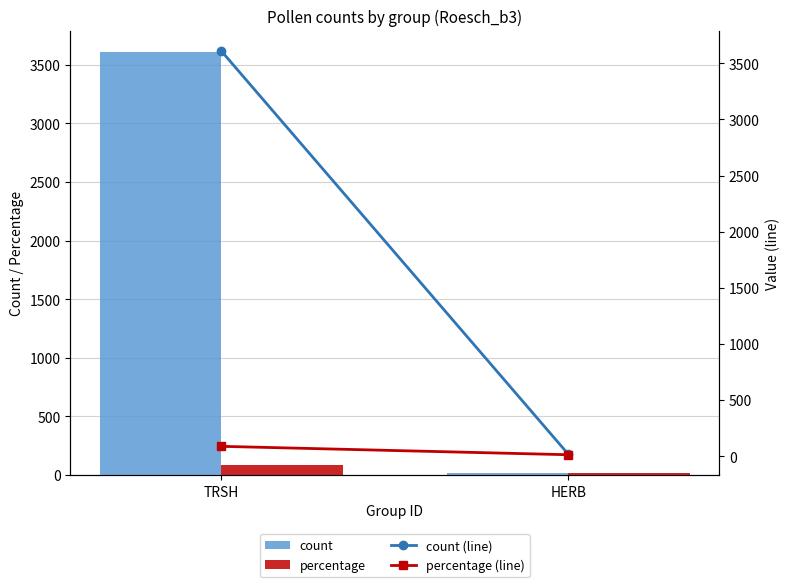

Is it true that count (line) equals 3611.0 at TRSH?

True